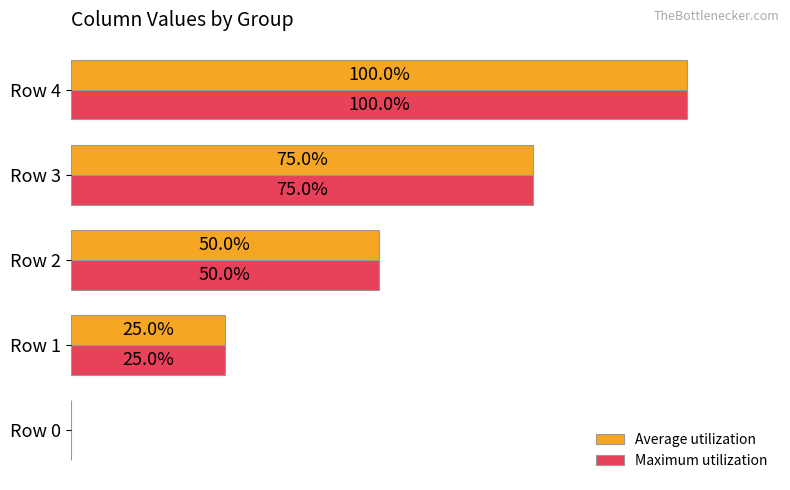

At which category is the sum across all series the highest?

Row 4